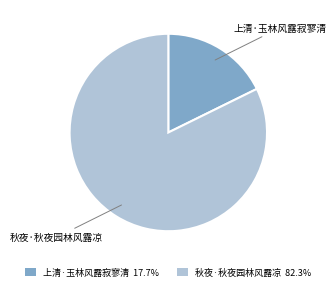

Does any single category account for the majority?

Yes